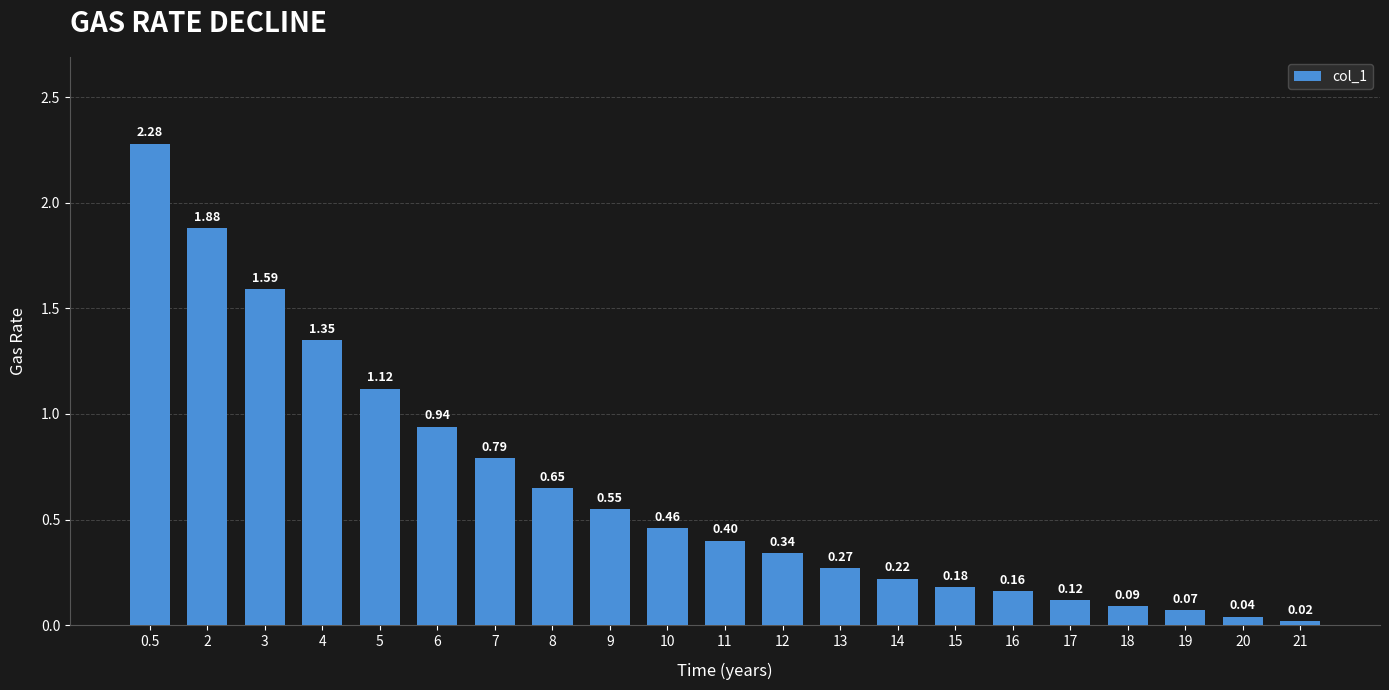

What is the change in value from 4 to 13?

-1.1